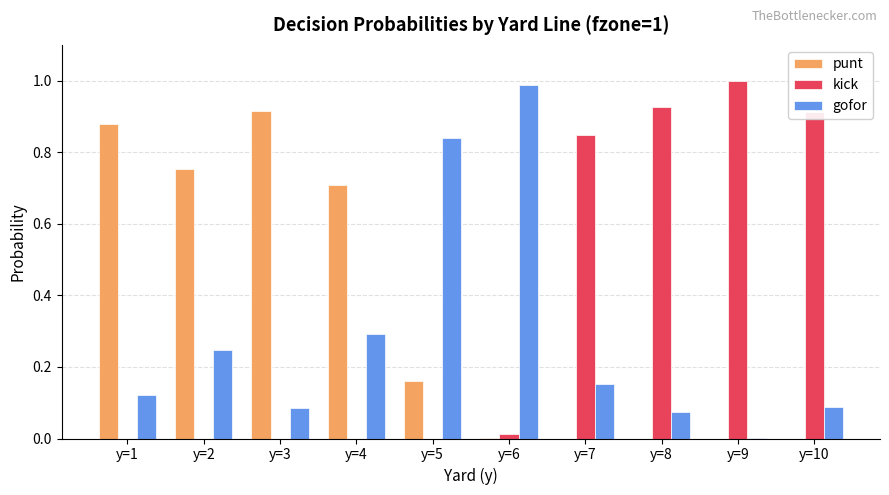

What is the sum of all punt values?

3.4